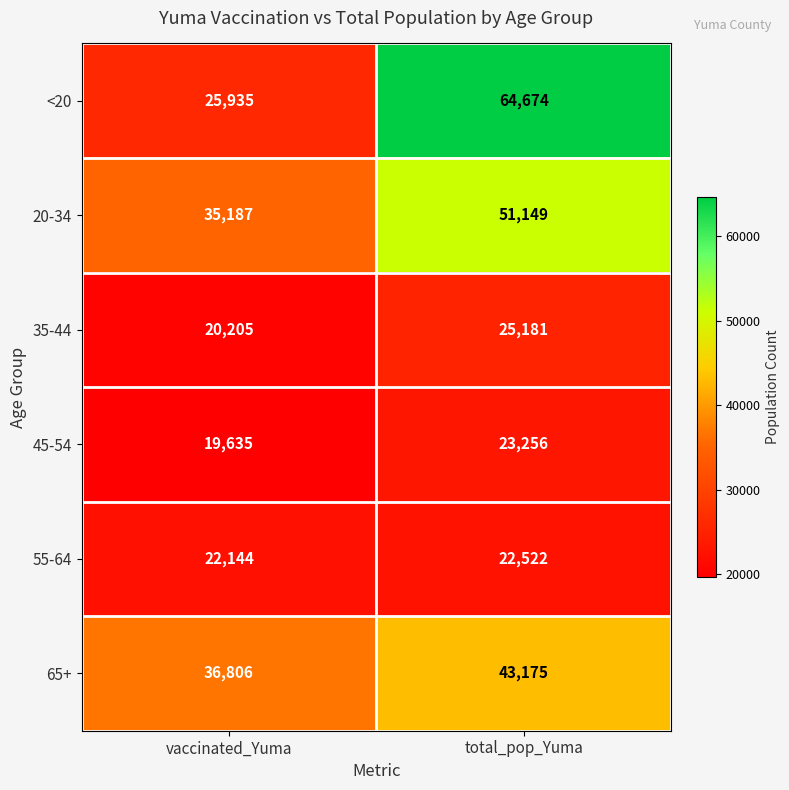

Where is <20 nearest to the value 45304?

vaccinated_Yuma